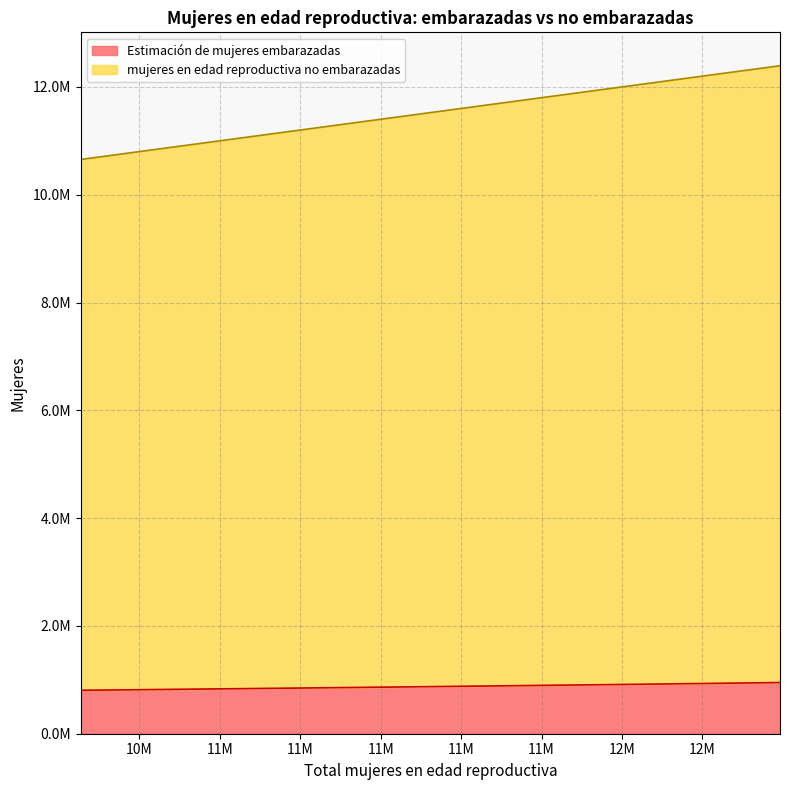

What is the difference between the mujeres en edad reproductiva no embarazadas values at 10654000 and 12225000?

1571000.0